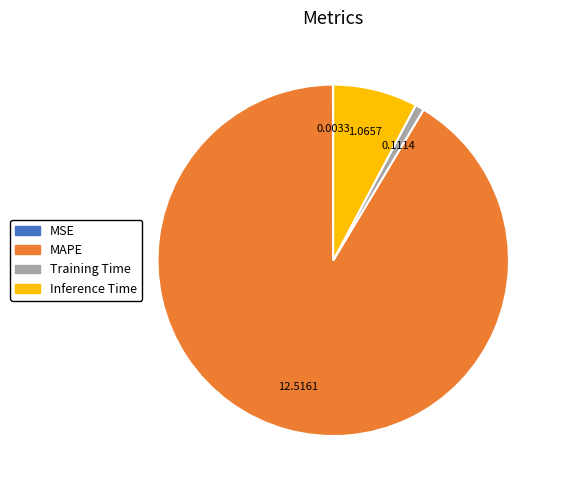

Combined, do Inference Time and Training Time account for over 50%?

No